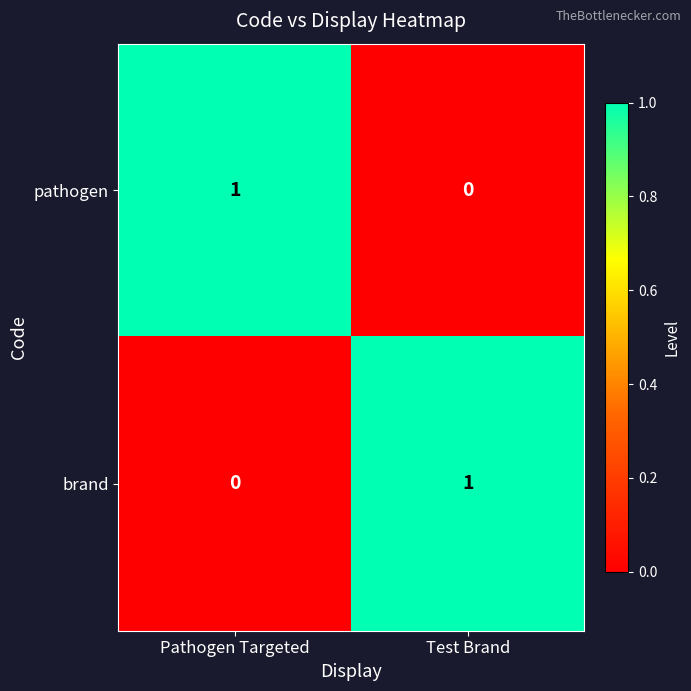

The pathogen series shows 0 at Test Brand. True or false?

True